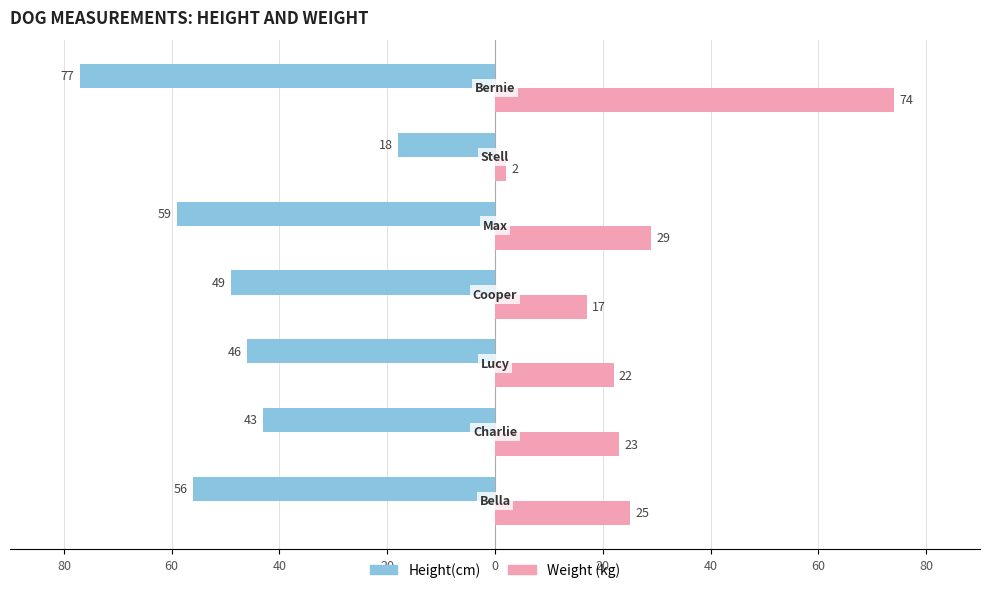

What is the difference between the maximum and minimum values in the Height(cm) series?

59